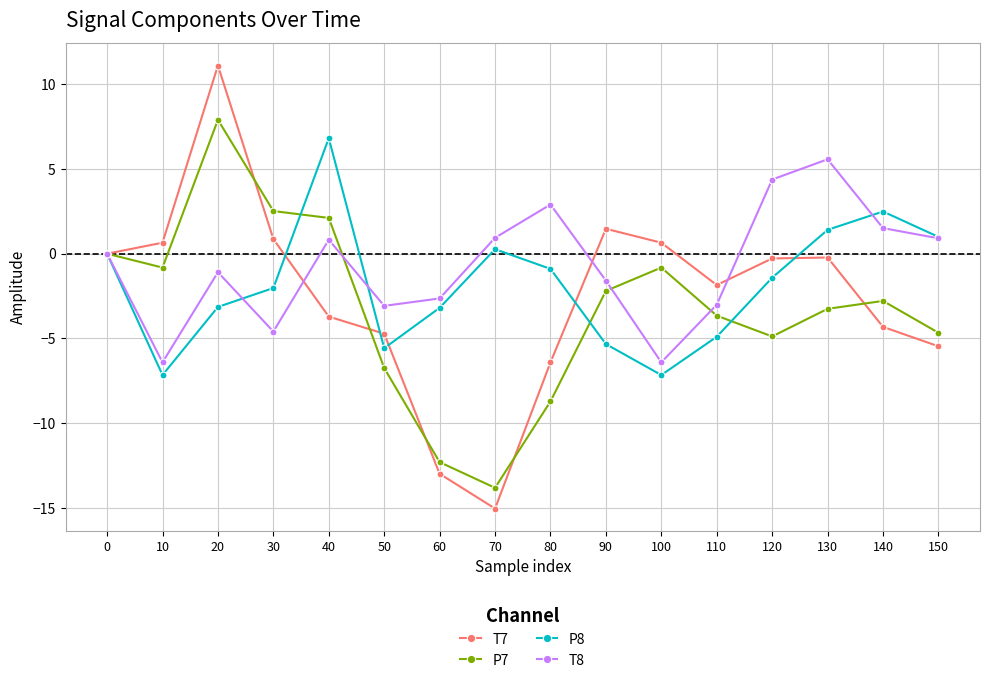

How many categories are shown in the chart?

16